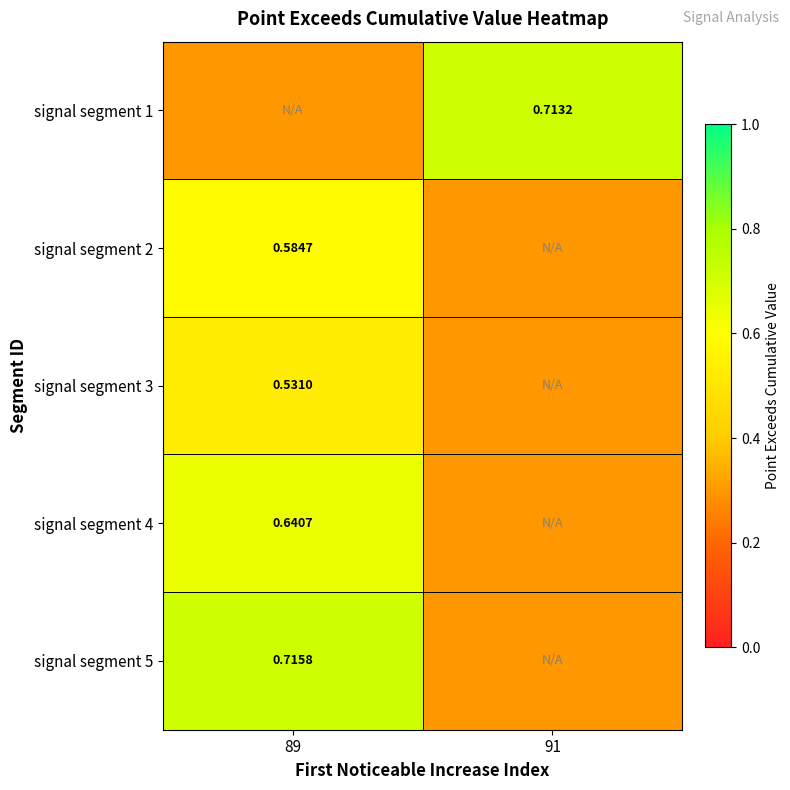

Is the value of signal segment 4 at 89 greater than the value of signal segment 2 at 89?

Yes